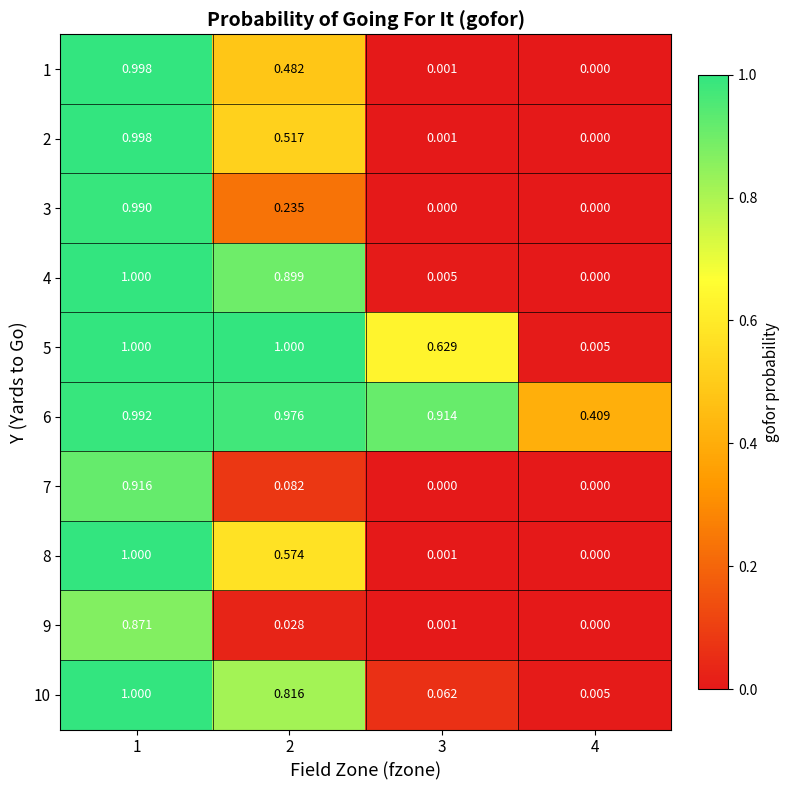

Is the value of 4 at 4 greater than the value of 2 at 2?

No